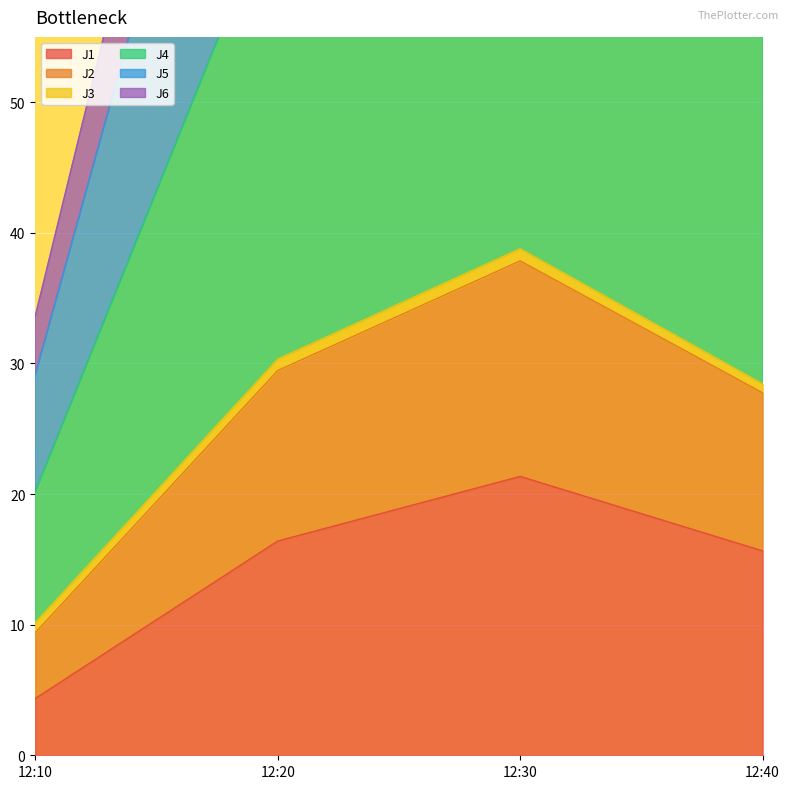

What is the sum of all J6 values?

104.4